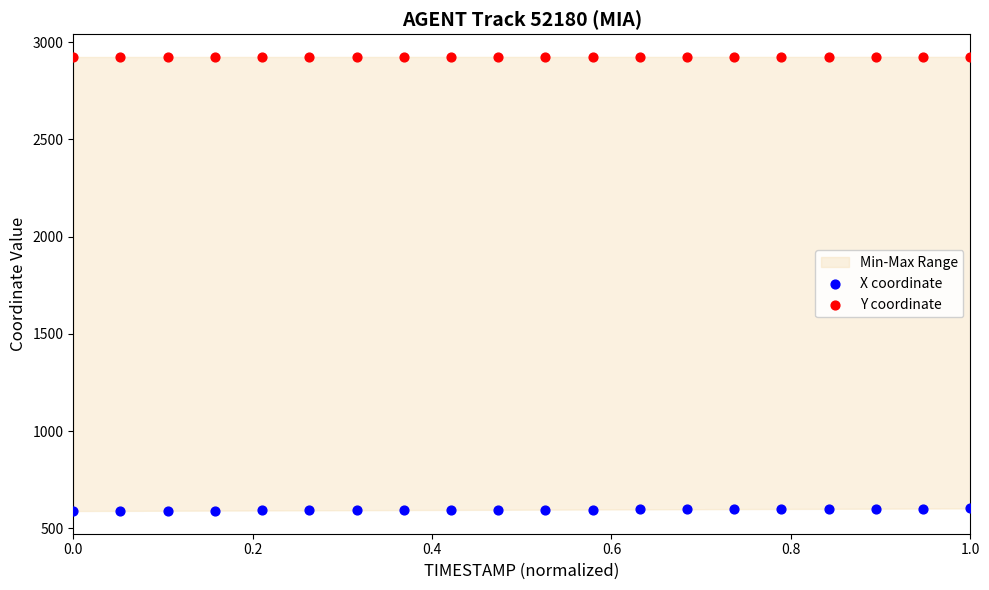

Which series reaches the minimum Y coordinate?

X coordinate